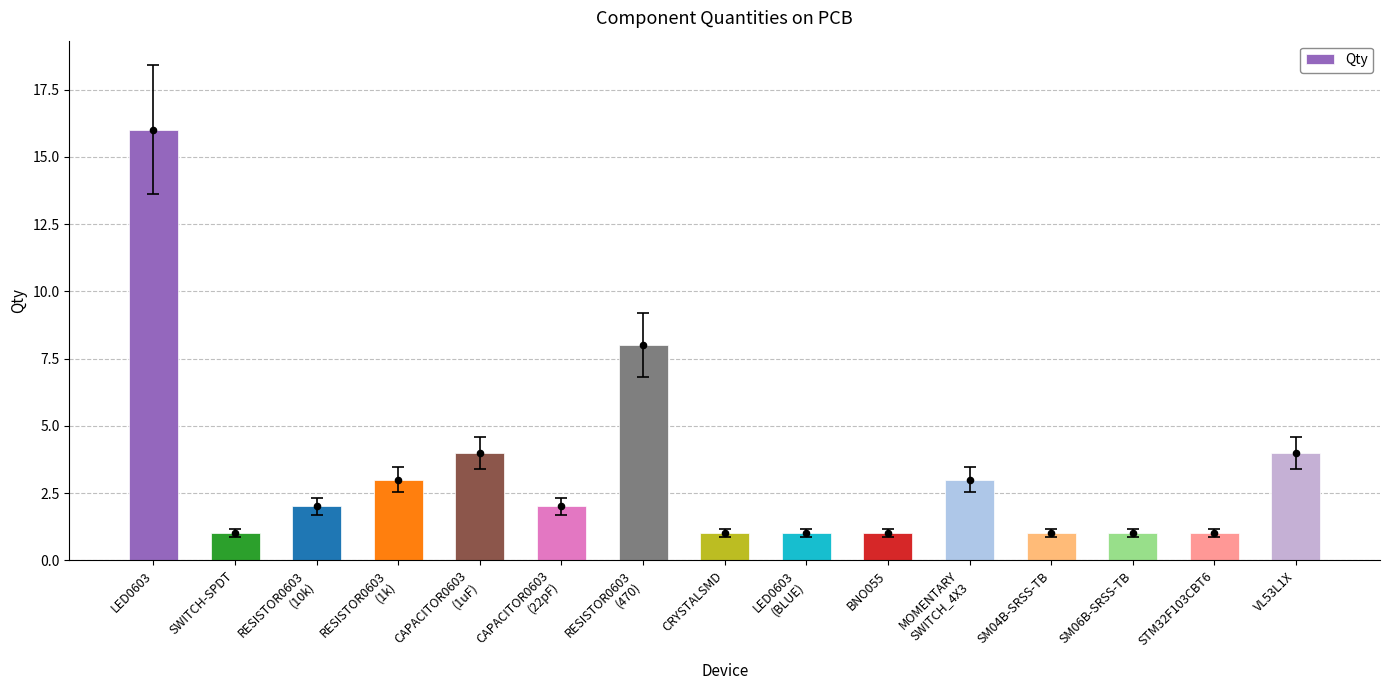

Which has a higher value, MOMENTARY
SWITCH_4X3 or LED0603?

LED0603